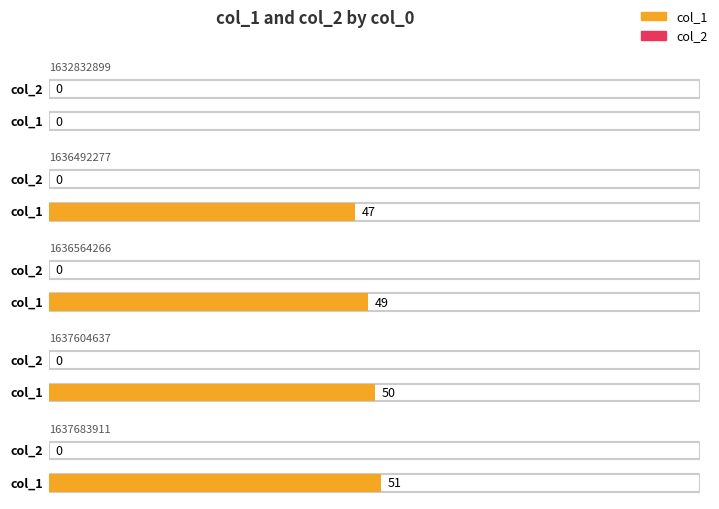

Where is col_1 nearest to the value 25?

1636492277